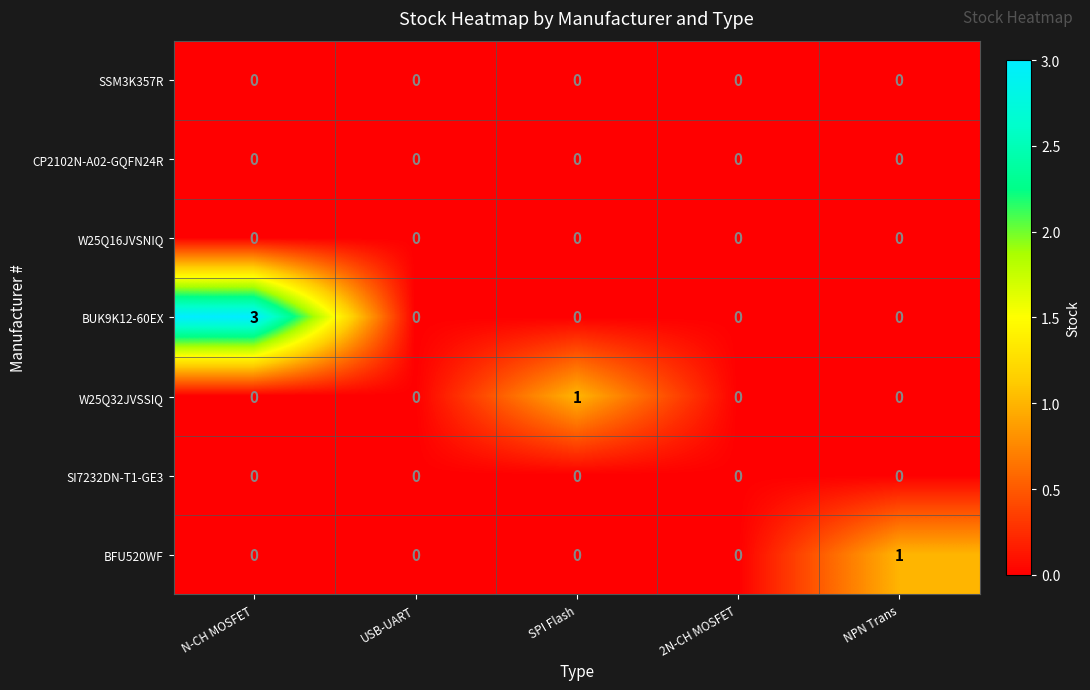

How many categories are shown in the chart?

5